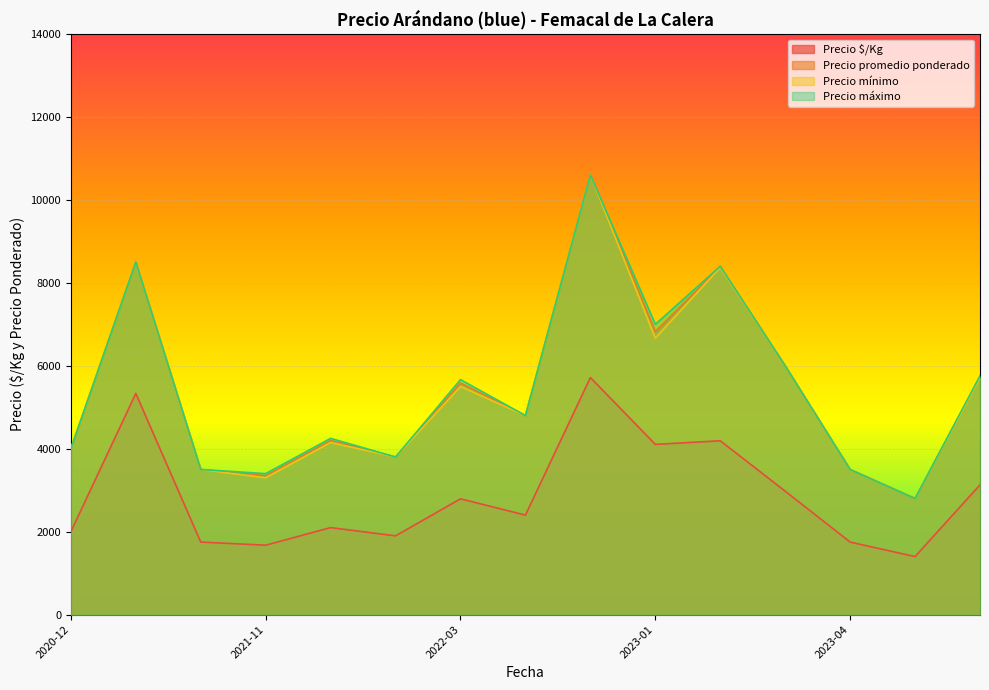

True or false: Precio $/Kg and Precio promedio ponderado cross at least once.

False